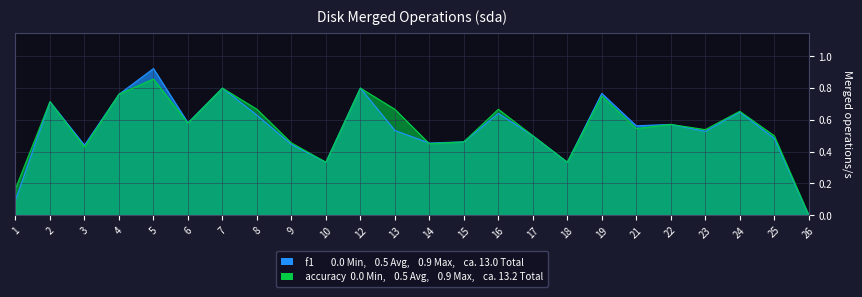

Which label corresponds to the smallest value in the chart?

26